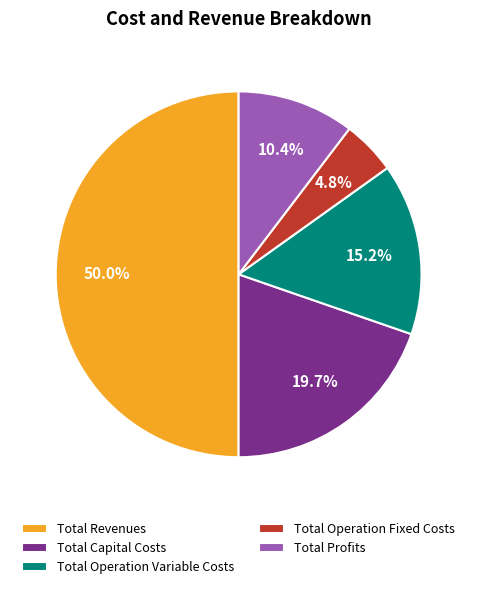

How many slices are in this pie chart?

5